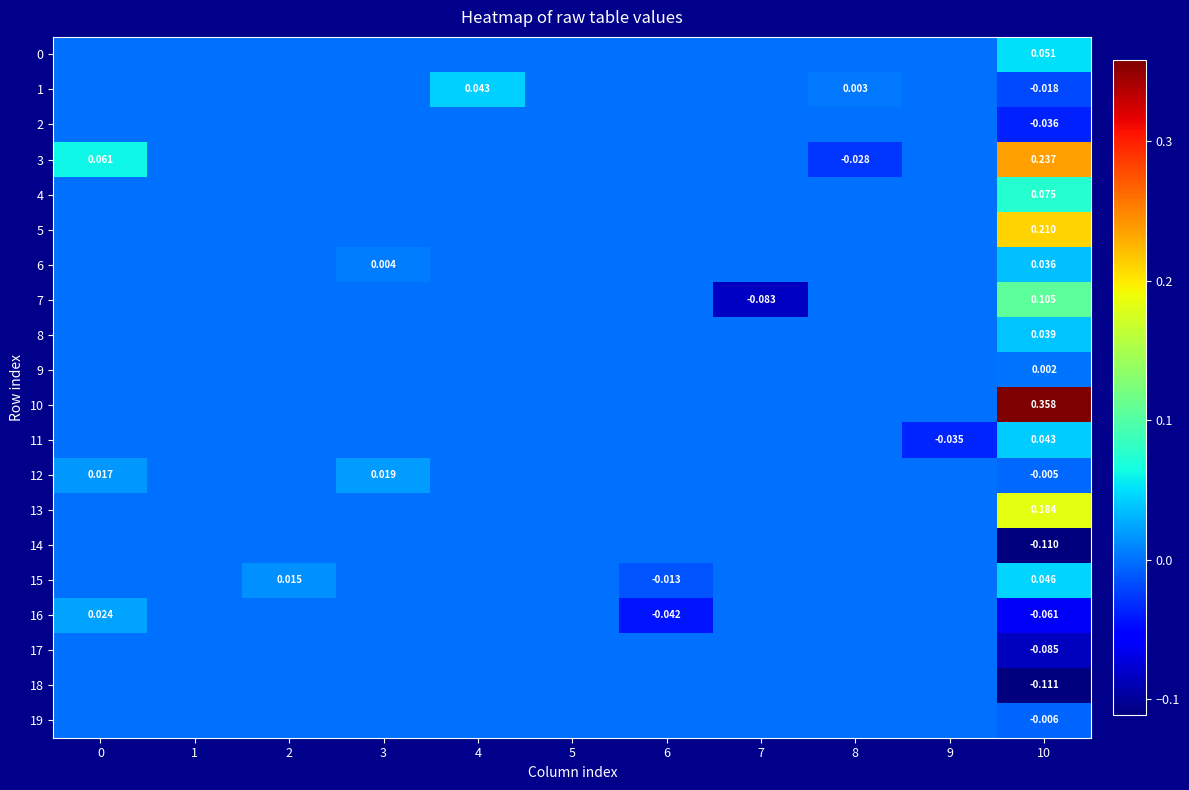

The value of 15 at 9 is 0.0. True or false?

True